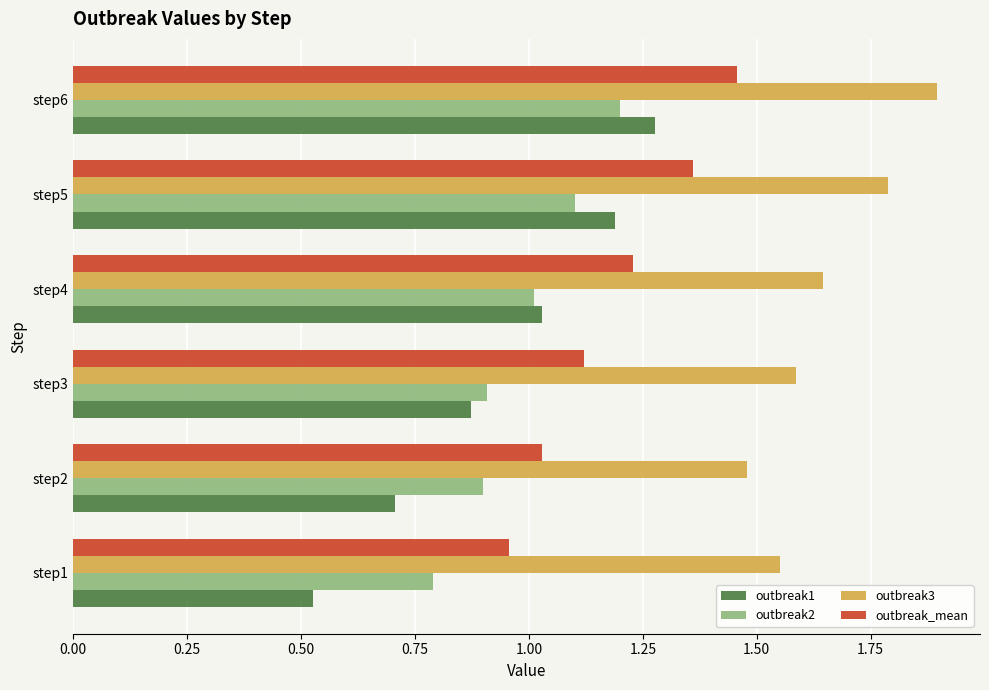

Rank the categories by outbreak_mean value from lowest to highest.

step1, step2, step3, step4, step5, step6